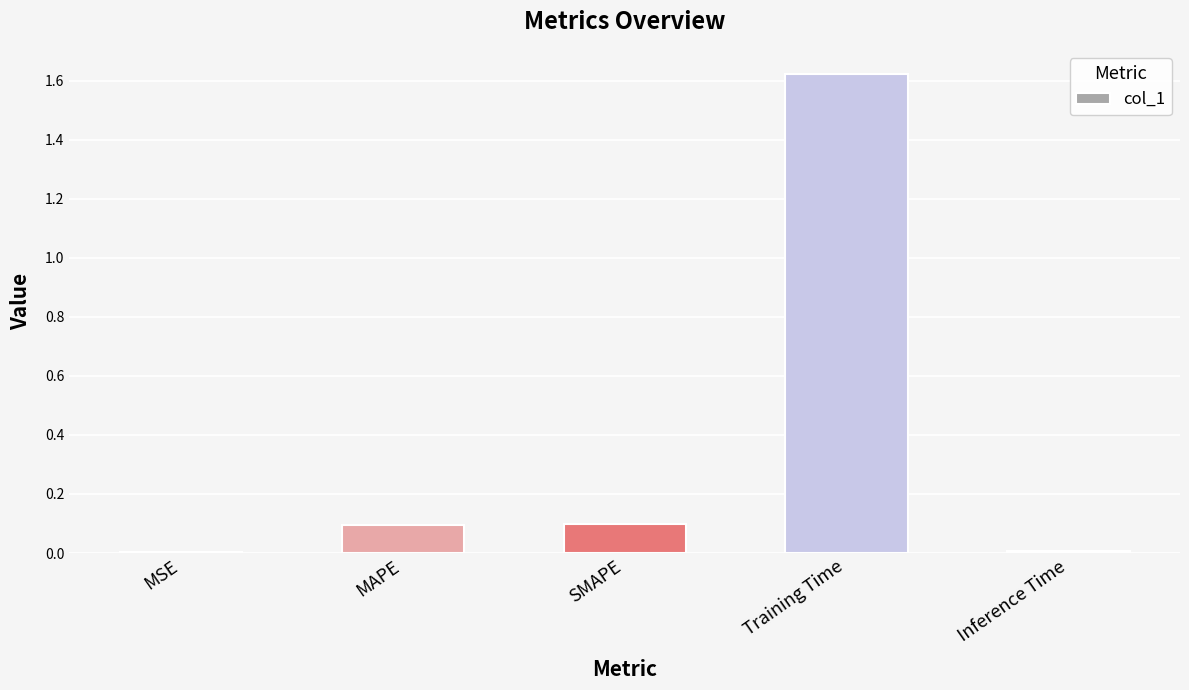

Which category has the highest value across all series?

Training Time